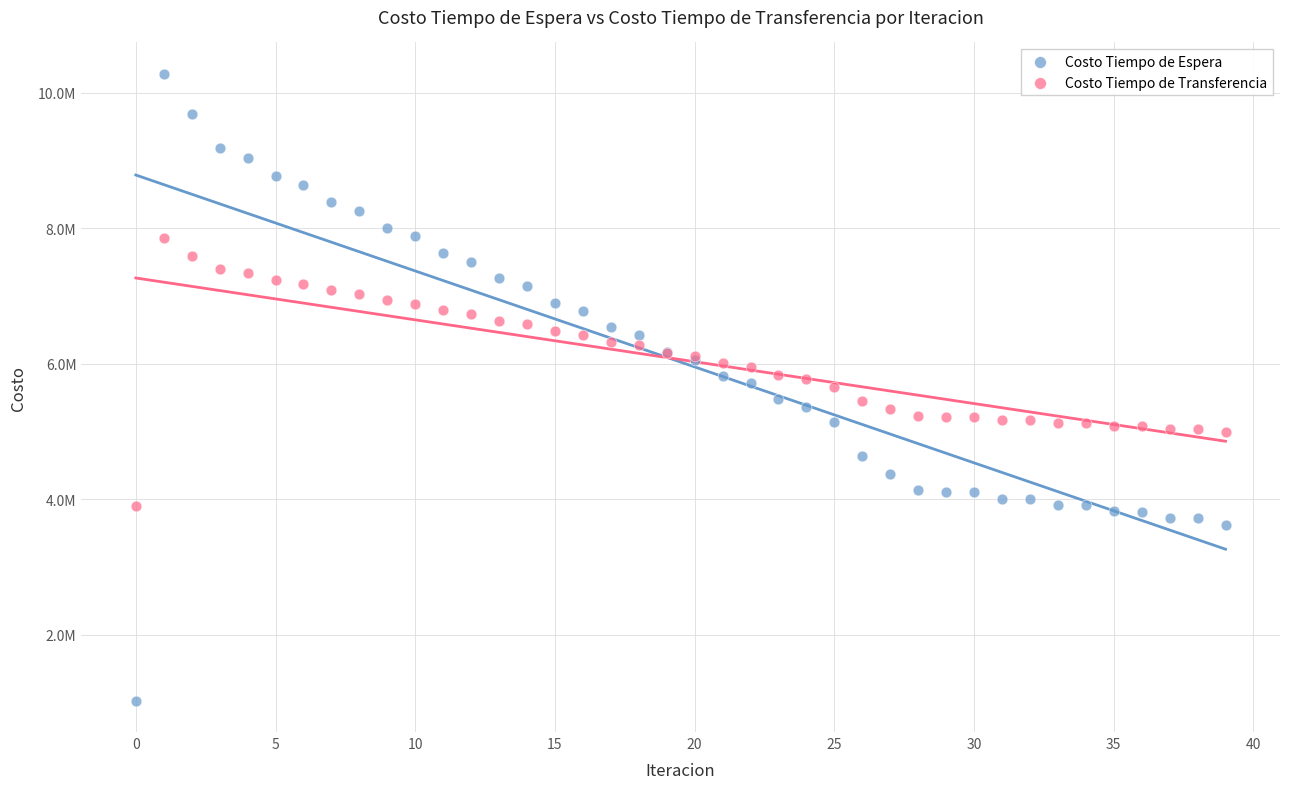

Which series has the widest spread of Y values?

Costo Tiempo de Espera